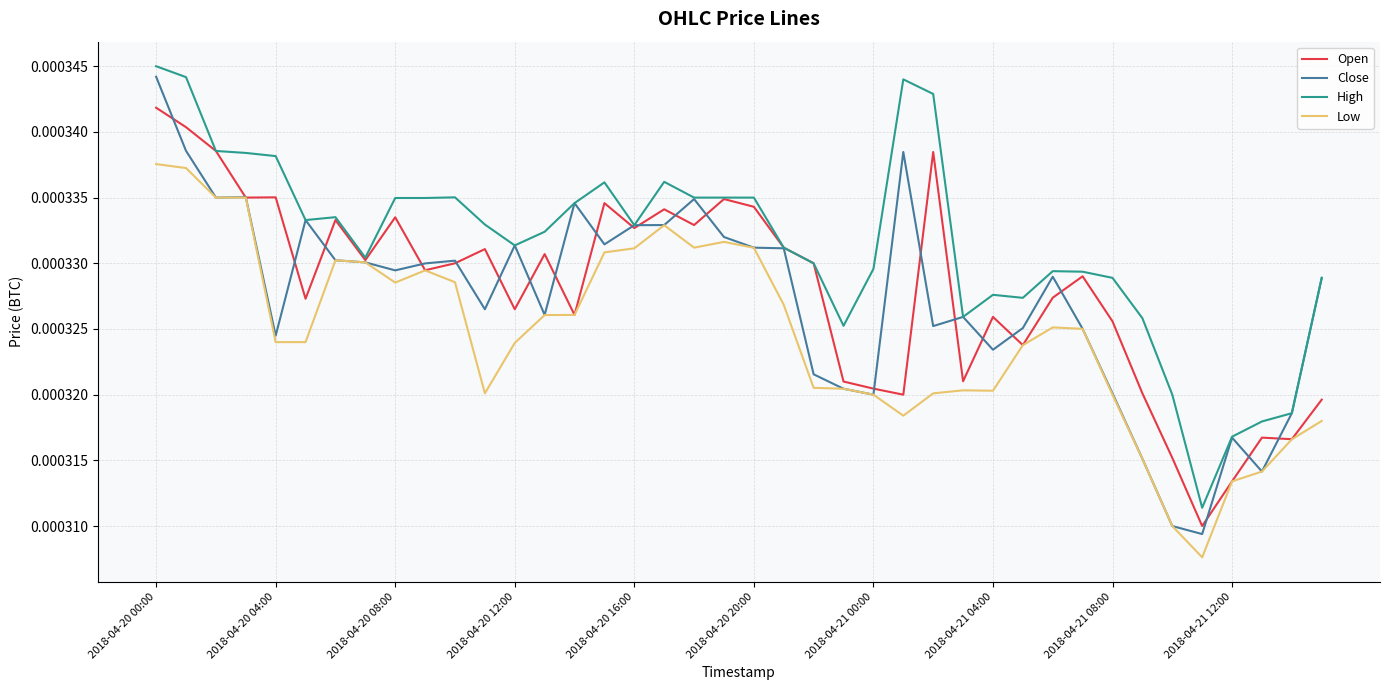

Which series has the widest spread of values?

Close